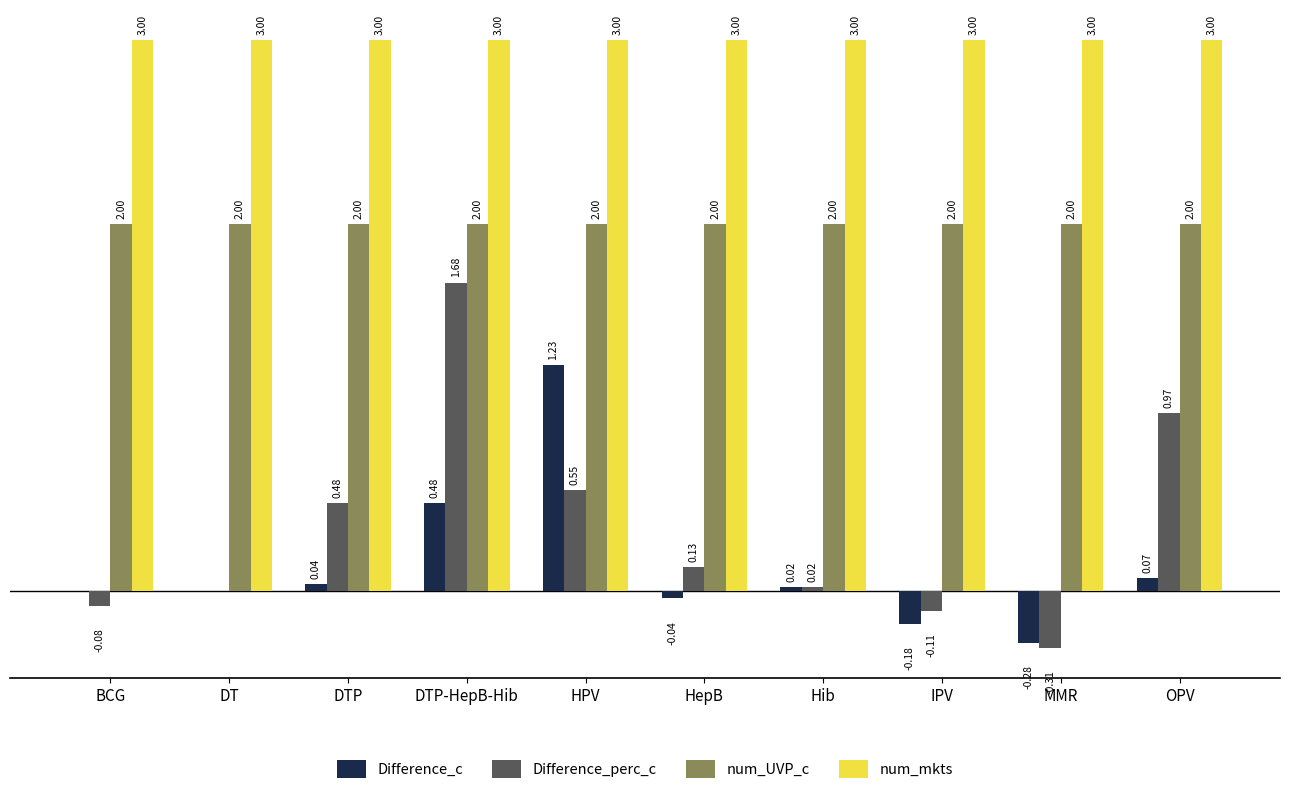

Between HPV and IPV, which series saw the biggest shift?

Difference_c